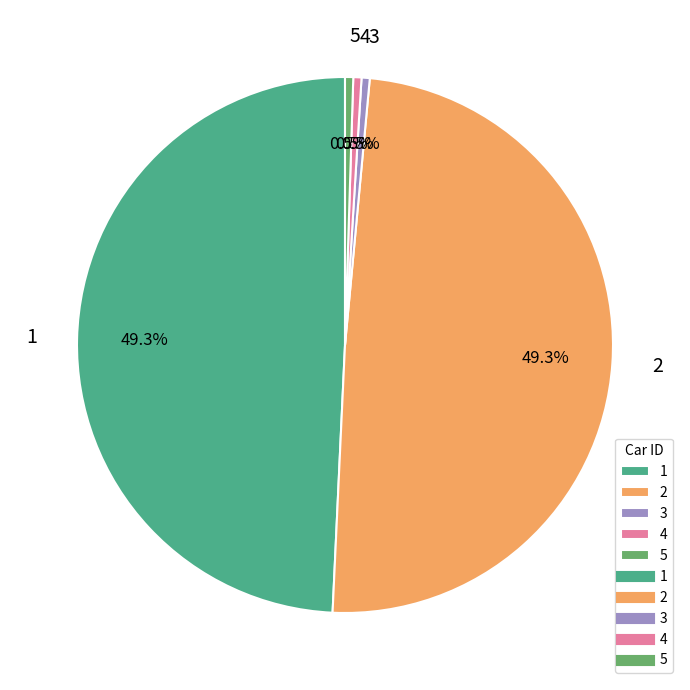

To the nearest percent, what percentage of the pie is 1?

49%